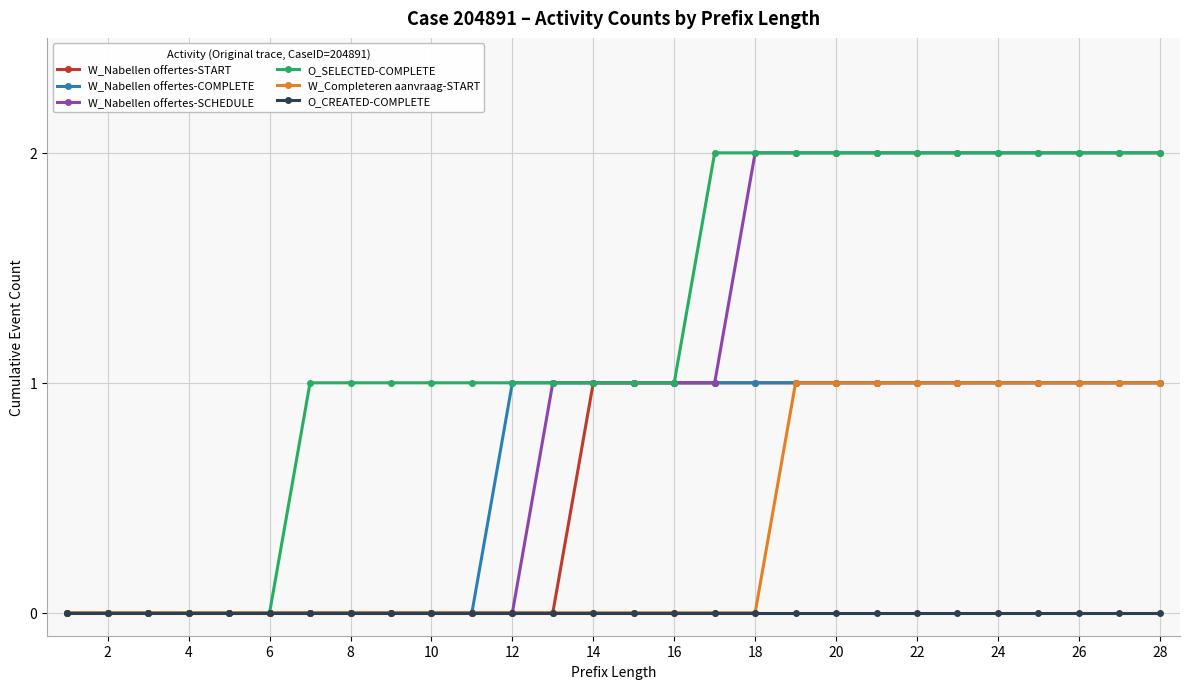

Which series has the largest total across all categories?

O_SELECTED-COMPLETE